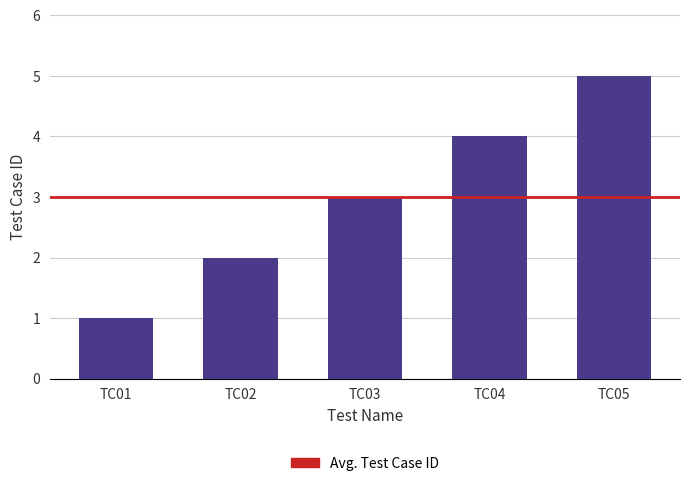

What is the maximum value shown in the chart?

5